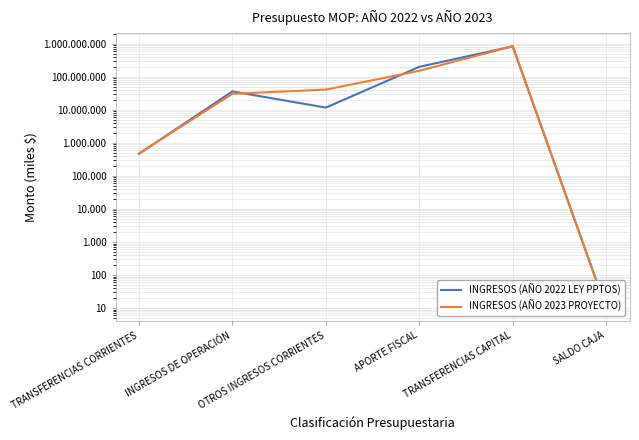

What is the difference between the highest and lowest values at APORTE FISCAL?

48940103